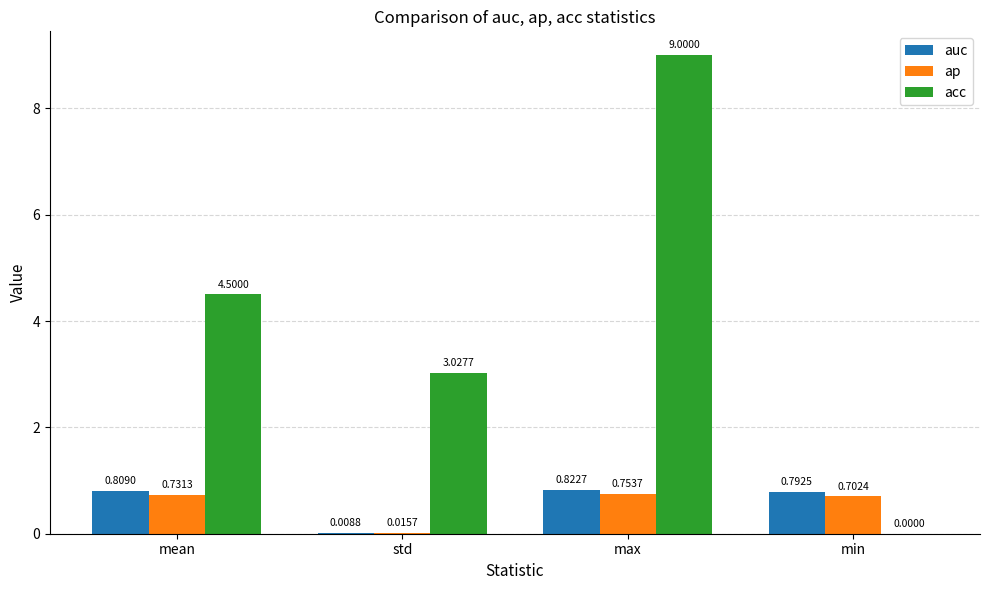

The value of ap at min is 1.2. True or false?

False